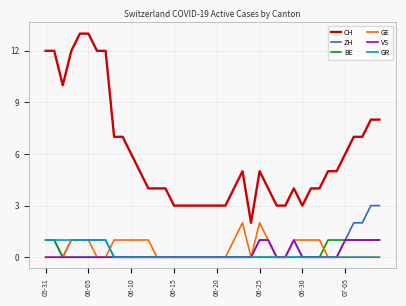

What is the greatest value displayed?

13